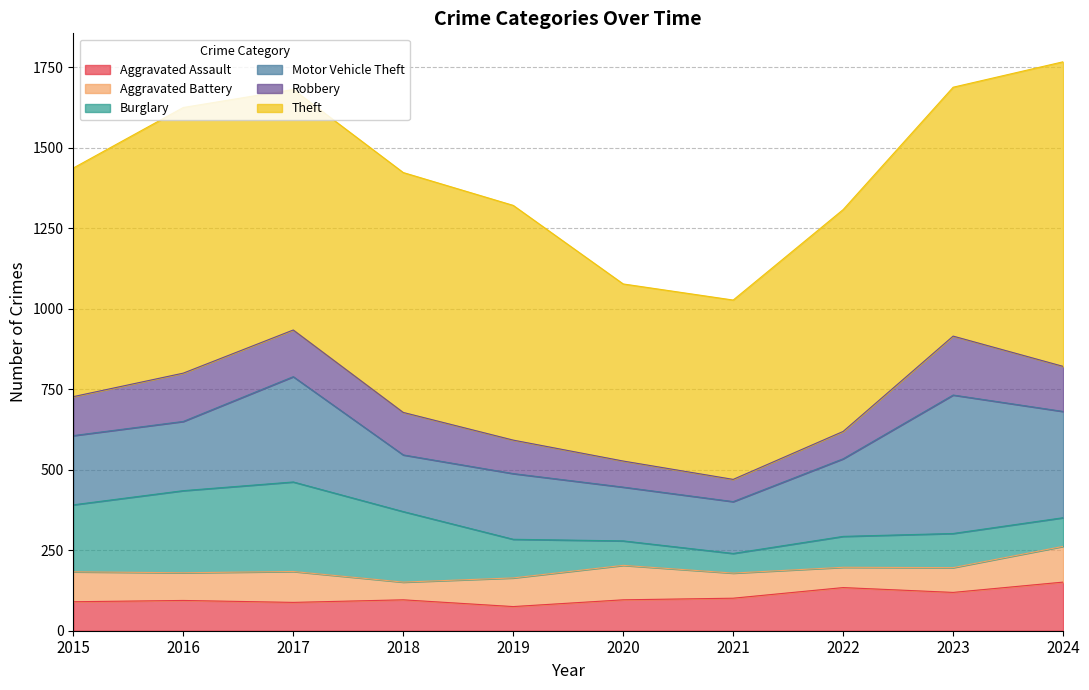

At which label does Burglary first exceed 120?

2015